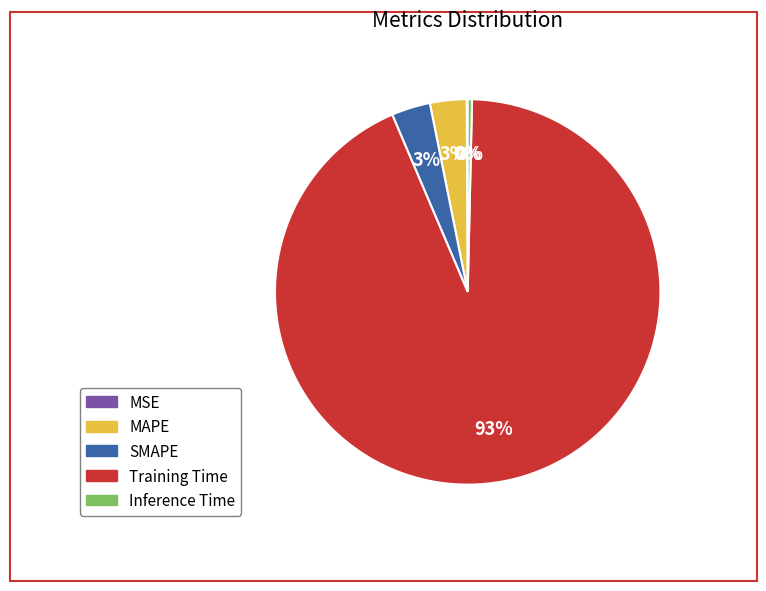

Is the sum of Training Time and SMAPE greater than half?

Yes